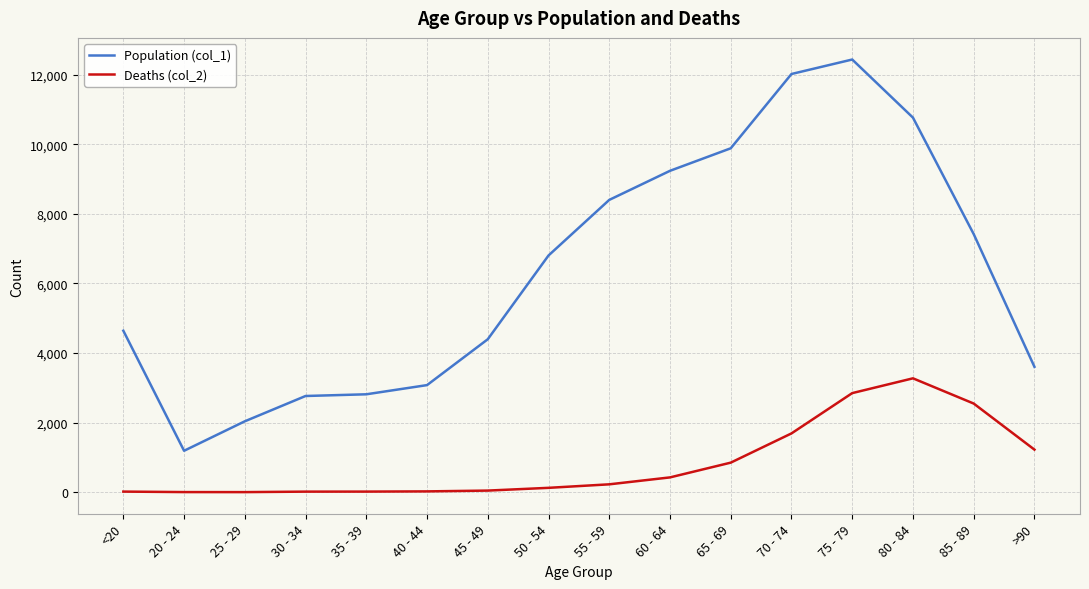

True or false: Population (col_1) has more than 0 interior local peaks.

True